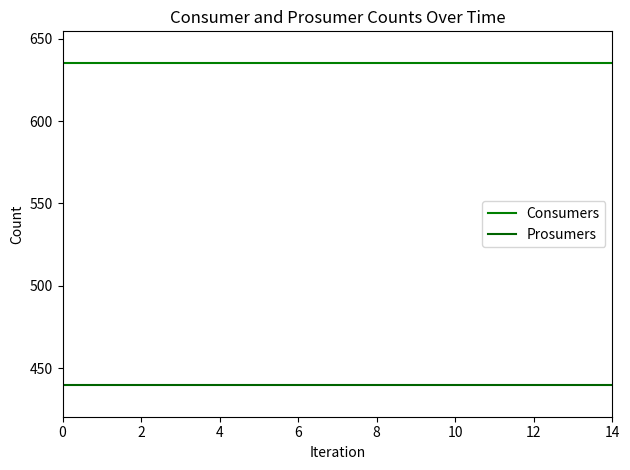

True or false: Prosumers has more than 2 interior local peaks.

False